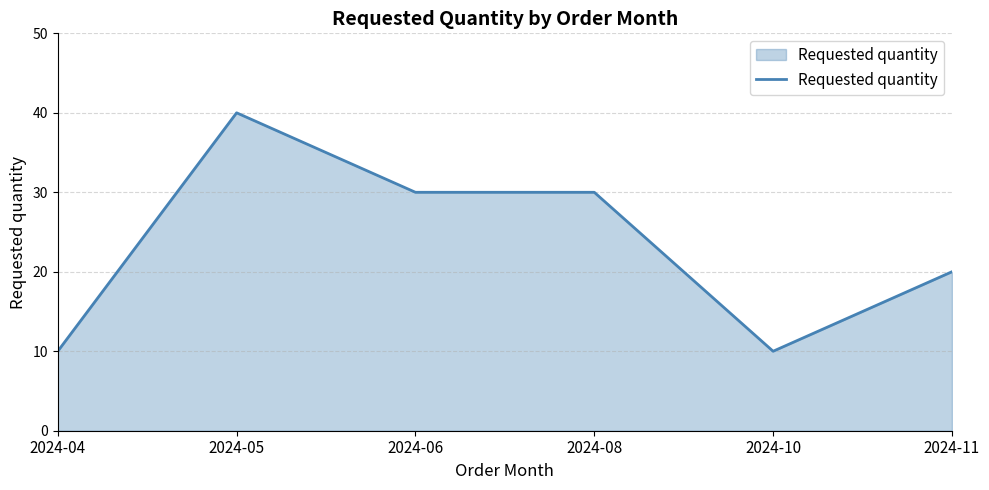

True or false: the data shows 15 at 2024-04.

False